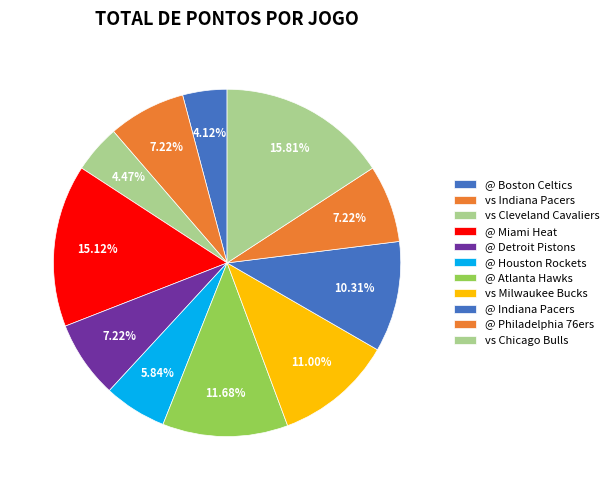

The @ Miami Heat slice represents 10% of the pie. True or false?

False